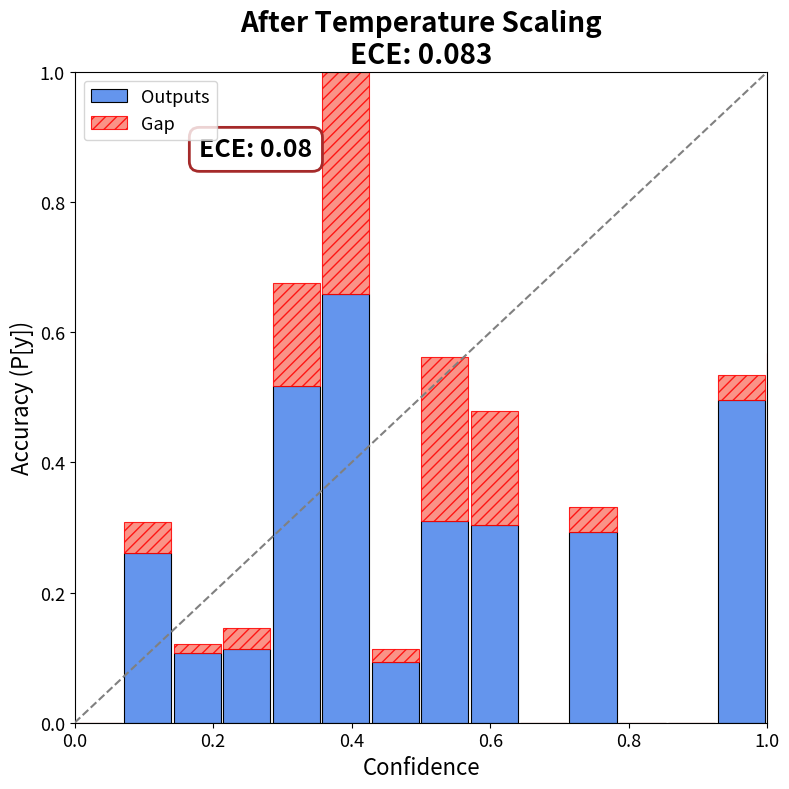

Between 6 and 14, which series saw the biggest shift?

Outputs